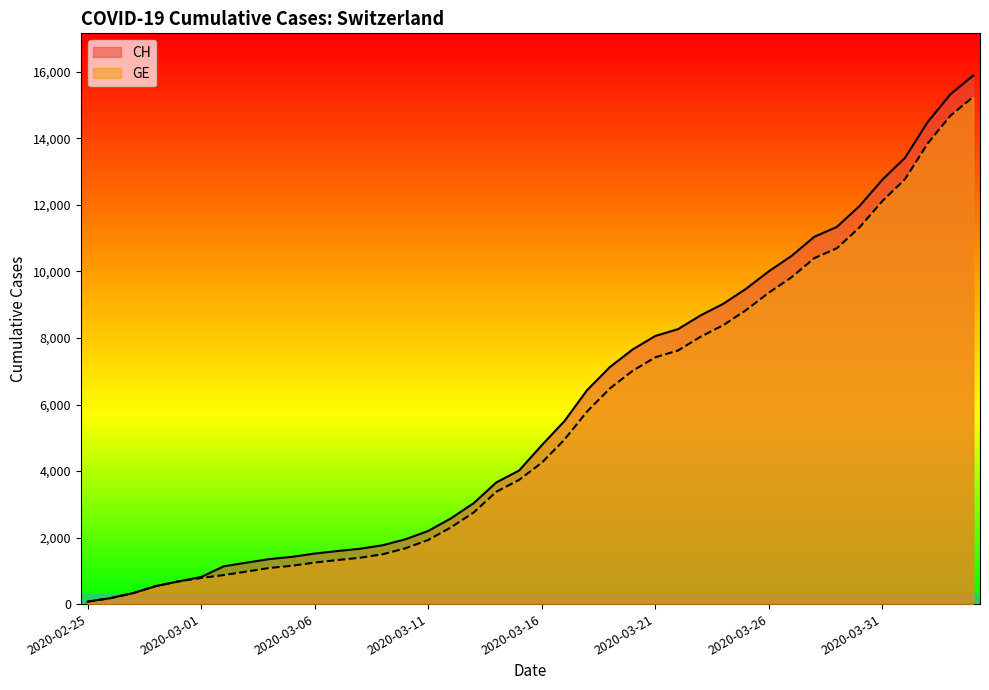

Reading left to right, extract all data points from this chart.

CH: 2020-02-25=73	2020-02-26=178	2020-02-27=329	2020-02-28=540	2020-02-29=682	2020-03-01=814	2020-03-02=1137	2020-03-03=1245	2020-03-04=1353	2020-03-05=1420	2020-03-06=1519	2020-03-07=1595	2020-03-08=1664	2020-03-09=1770	2020-03-10=1949	2020-03-11=2199	2020-03-12=2577	2020-03-13=3033	2020-03-14=3658	2020-03-15=4014	2020-03-16=4775	2020-03-17=5501	2020-03-18=6434	2020-03-19=7125	2020-03-20=7654	2020-03-21=8061	2020-03-22=8265	2020-03-23=8681	2020-03-24=9030	2020-03-25=9481	2020-03-26=10005	2020-03-27=10467	2020-03-28=11041	2020-03-29=11340	2020-03-30=11971	2020-03-31=12758	2020-04-01=13419	2020-04-02=14494	2020-04-03=15327	2020-04-04=15888
GE: 2020-02-25=73	2020-02-26=178	2020-02-27=329	2020-02-28=540	2020-02-29=682	2020-03-01=784	2020-03-02=872	2020-03-03=979	2020-03-04=1085	2020-03-05=1152	2020-03-06=1248	2020-03-07=1324	2020-03-08=1393	2020-03-09=1499	2020-03-10=1678	2020-03-11=1928	2020-03-12=2306	2020-03-13=2752	2020-03-14=3377	2020-03-15=3733	2020-03-16=4248	2020-03-17=4944	2020-03-18=5792	2020-03-19=6483	2020-03-20=7012	2020-03-21=7419	2020-03-22=7623	2020-03-23=8039	2020-03-24=8388	2020-03-25=8839	2020-03-26=9363	2020-03-27=9825	2020-03-28=10399	2020-03-29=10698	2020-03-30=11329	2020-03-31=12116	2020-04-01=12777	2020-04-02=13852	2020-04-03=14685	2020-04-04=15246